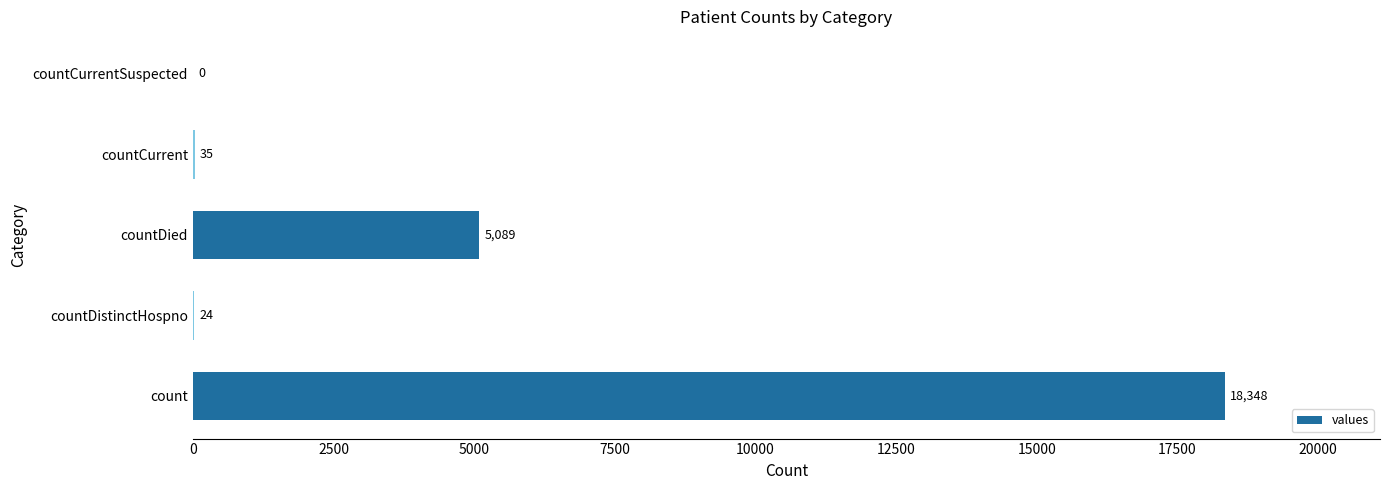

Reading top to bottom, what are all the values shown in this chart?

countCurrentSuspected=0	countCurrent=35	countDied=5089	countDistinctHospno=24	count=18348